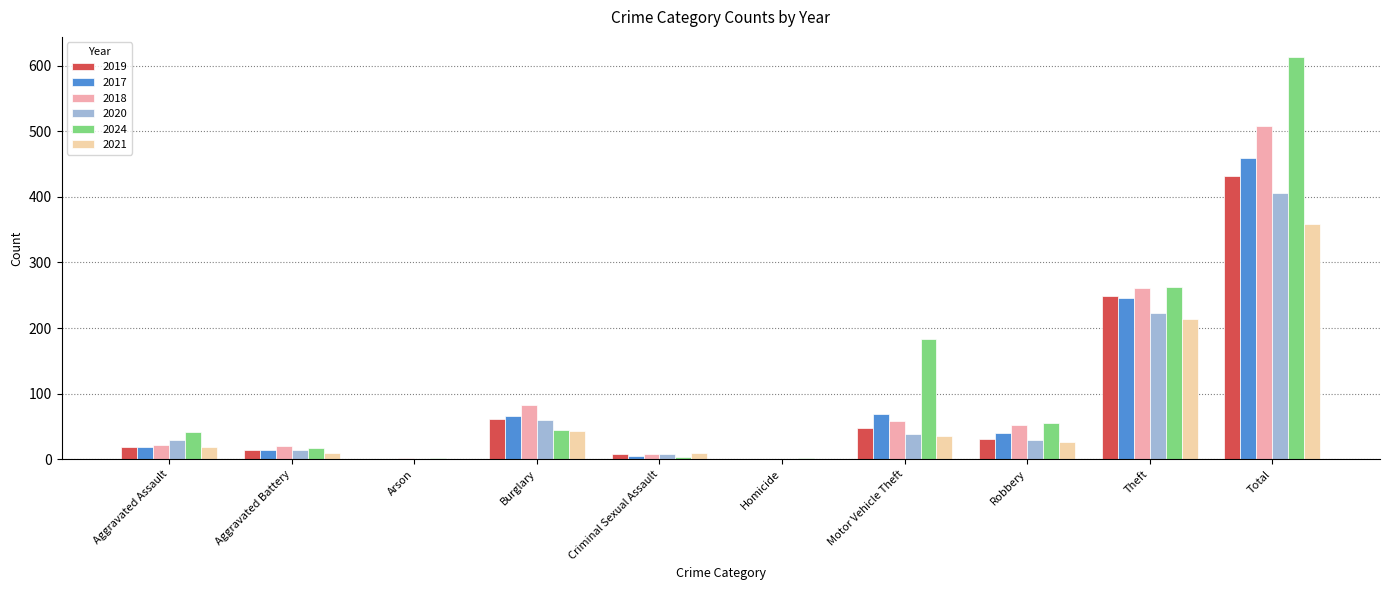

What value does the 2024 series have at Total, to the nearest 100?

600